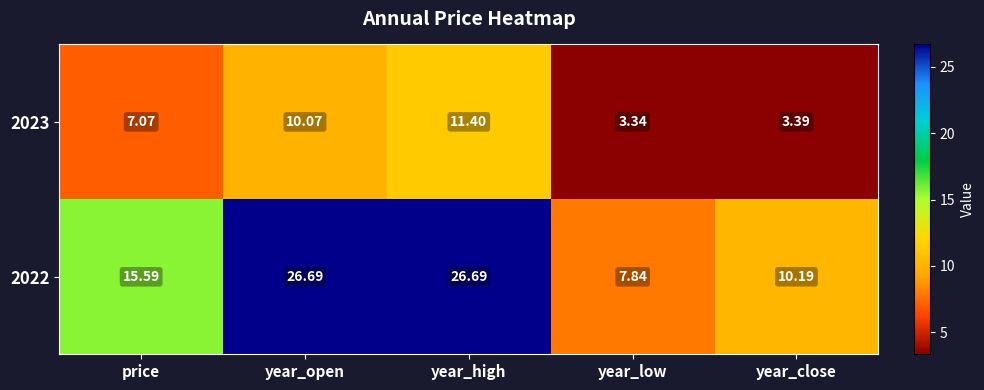

At price, list the series in order from largest to smallest.

2022, 2023